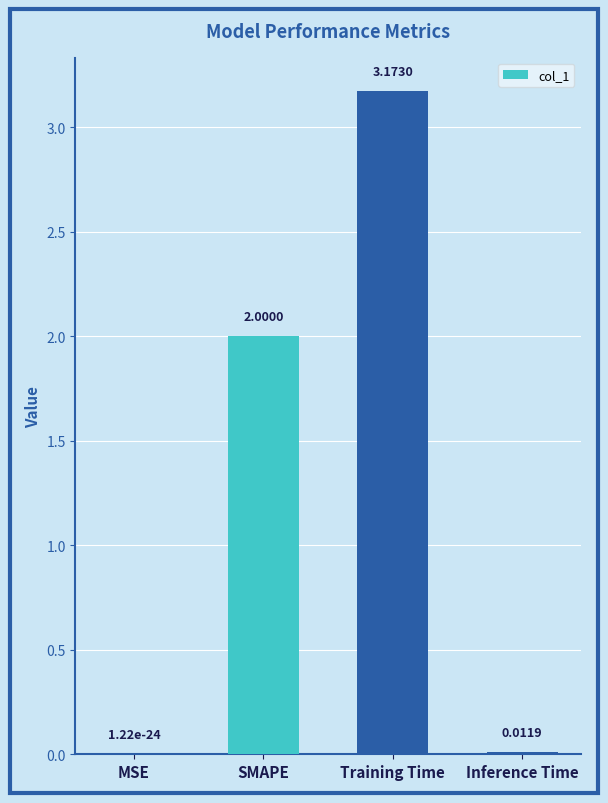

What is the sum of all values?

5.2